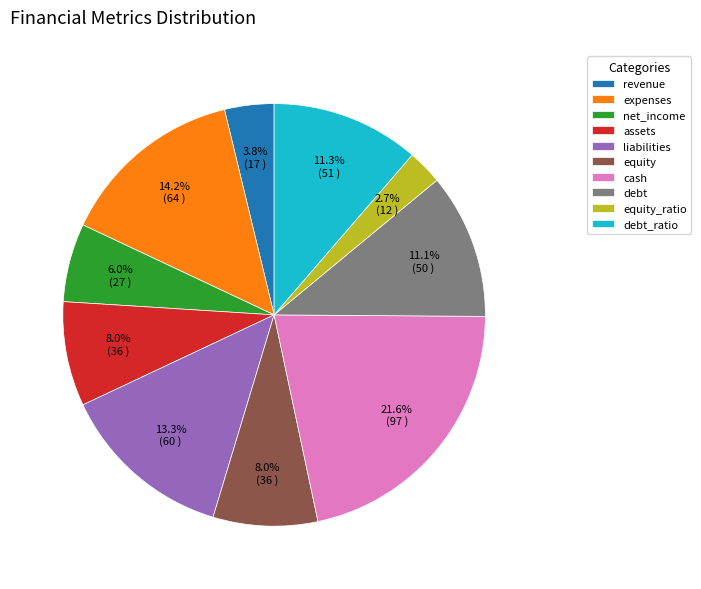

What is the ratio of the value at revenue to the value at debt_ratio?

0.3